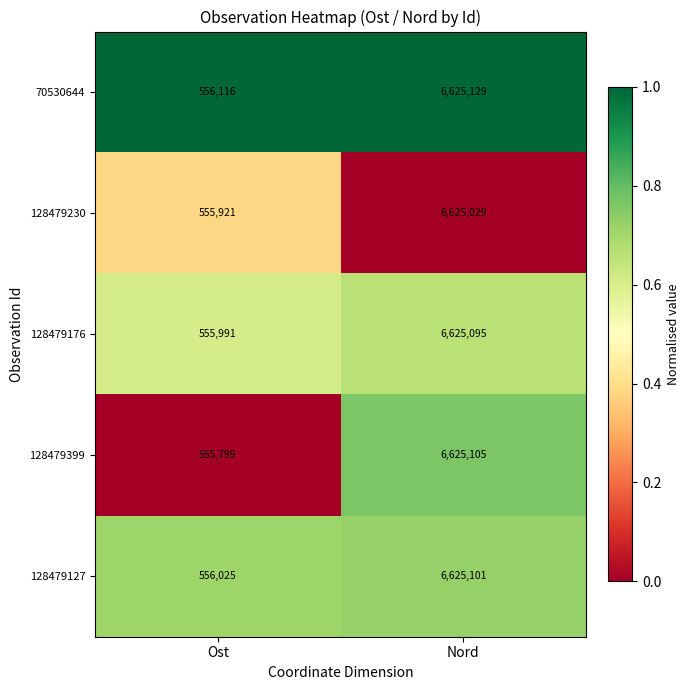

Where is 128479230 nearest to the value 3590475?

Ost